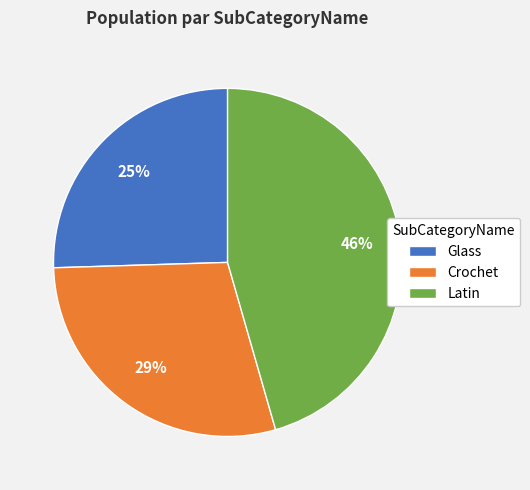

To the nearest percent, what is the difference between the Latin and Crochet slice percentages?

17%